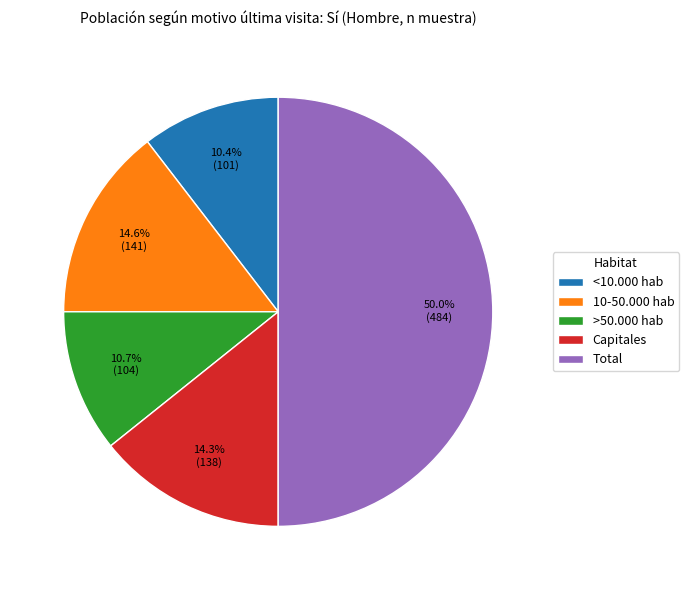

Is 10-50.000 hab the majority of the pie?

No